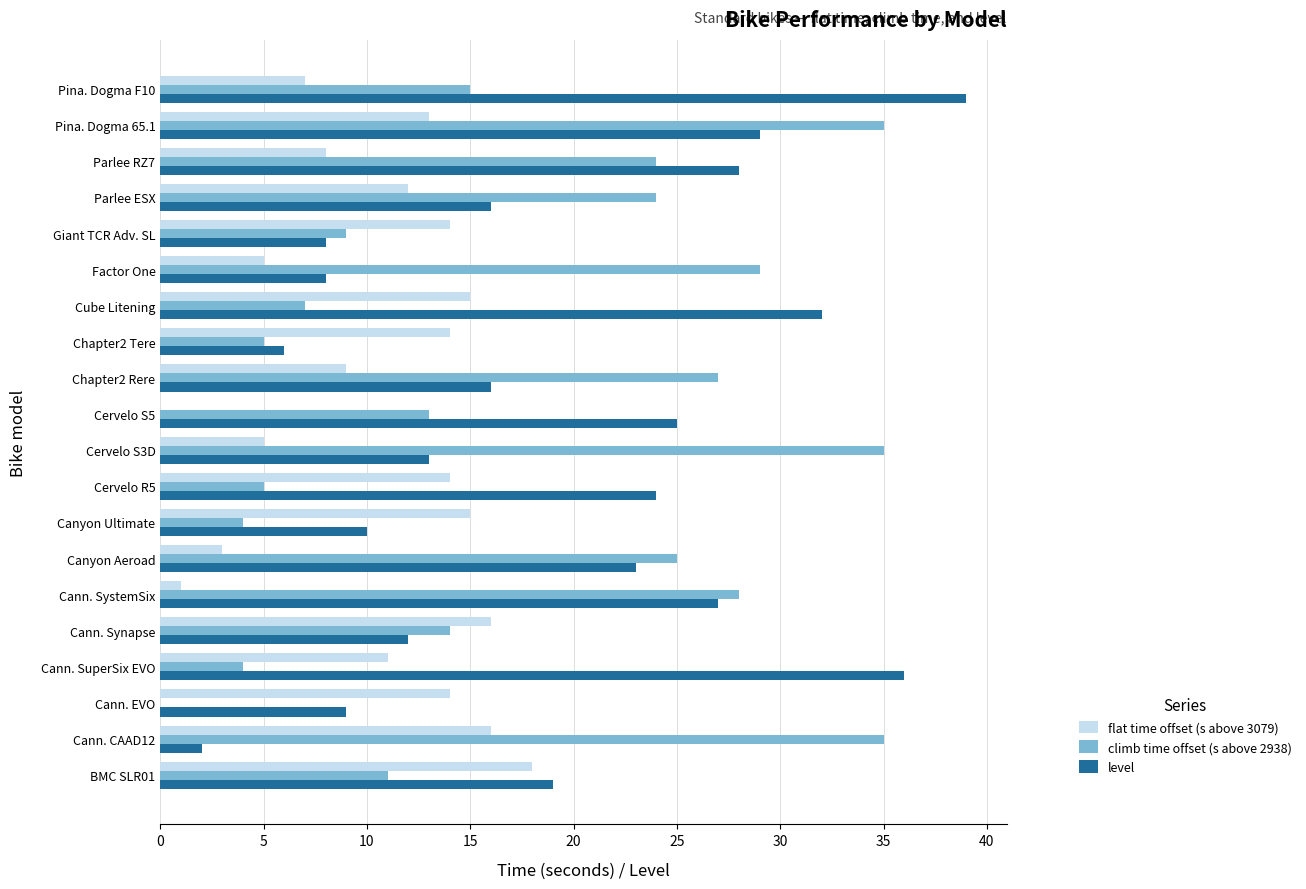

At which category does the chart reach its peak across all series?

Pina. Dogma F10